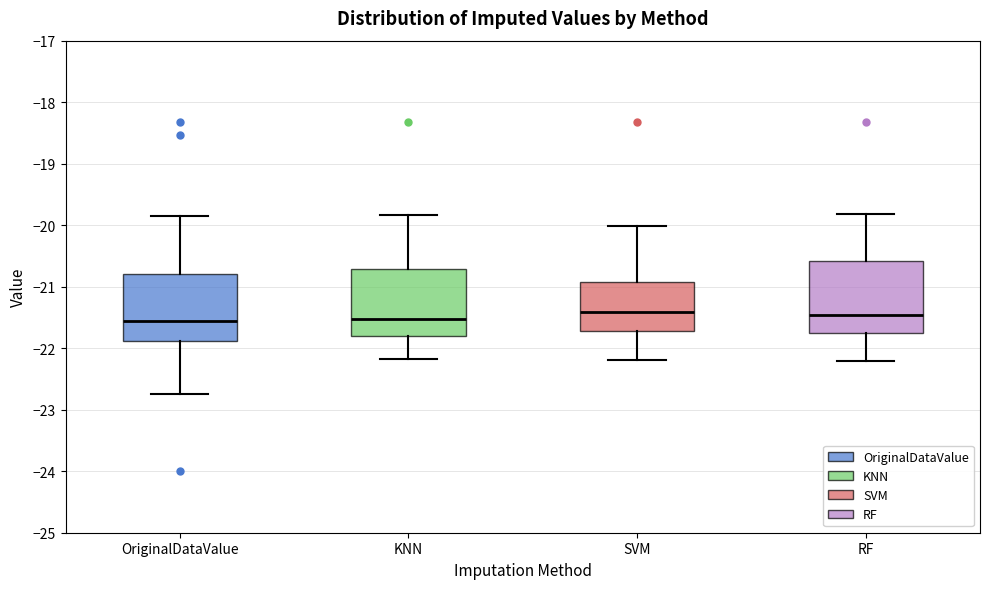

Reading left to right, read every box against the y-axis: the position of its median line, the range the box covers, and the ends of its whiskers. The values are not printed on the chart, so give them approximately, as read against the axis.

OriginalDataValue: median -21.6, box -21.9 to -20.8, whiskers -22.7 to -19.8
KNN: median -21.5, box -21.8 to -20.7, whiskers -22.2 to -19.8
SVM: median -21.4, box -21.7 to -20.9, whiskers -22.2 to -20.0
RF: median -21.5, box -21.8 to -20.6, whiskers -22.2 to -19.8